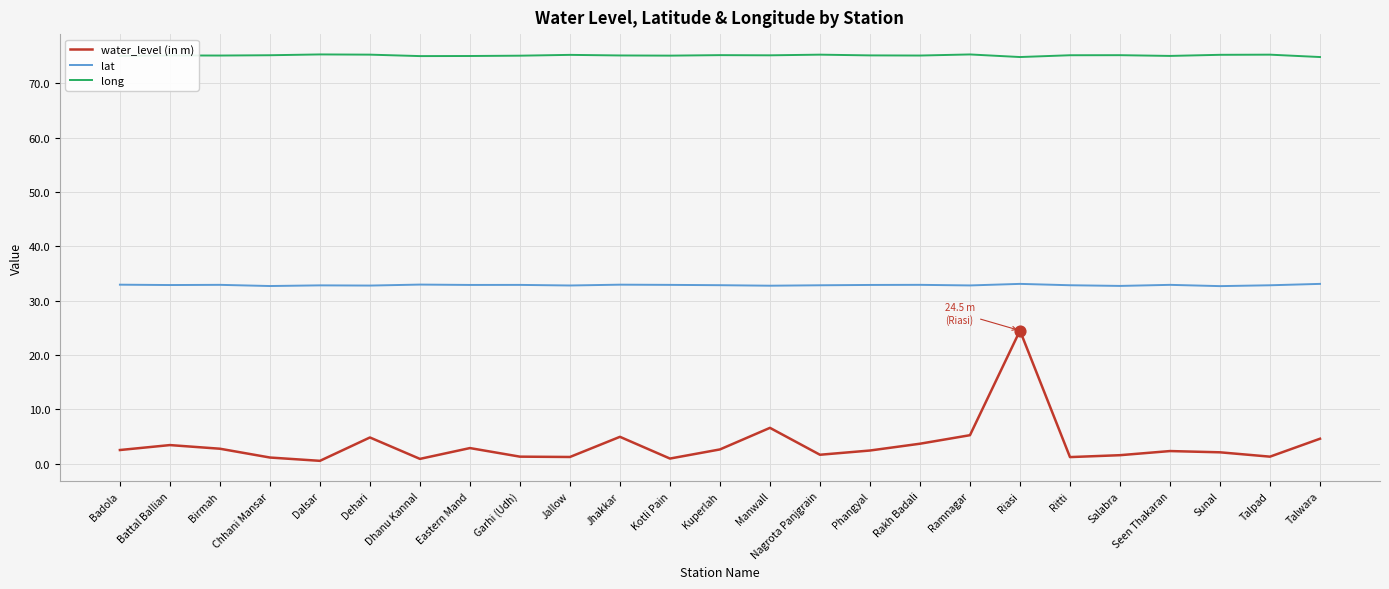

What are all the series names shown in the legend?

water_level (in m), lat, long